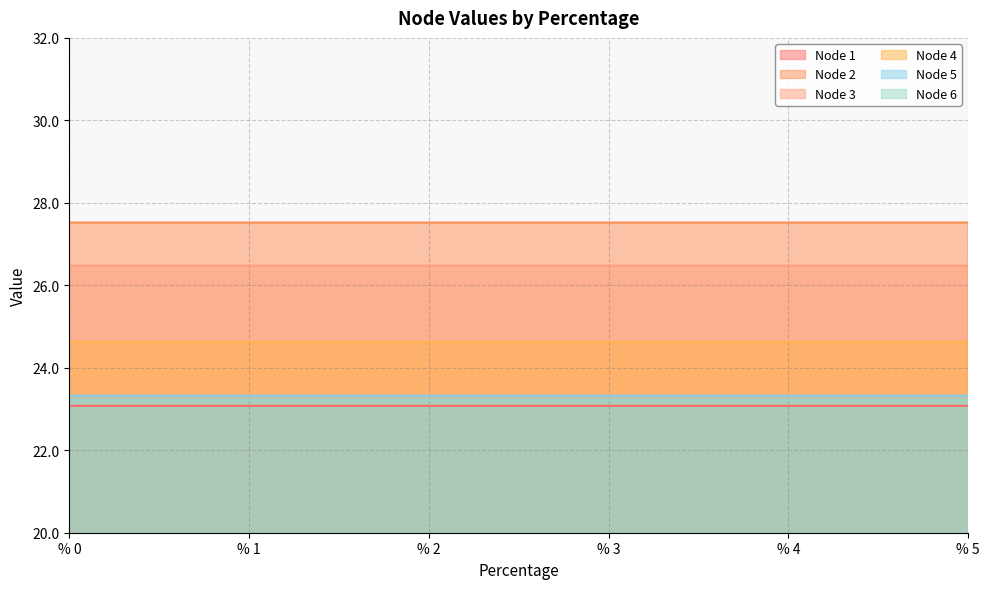

Which series has the largest range (max minus min)?

Node 1